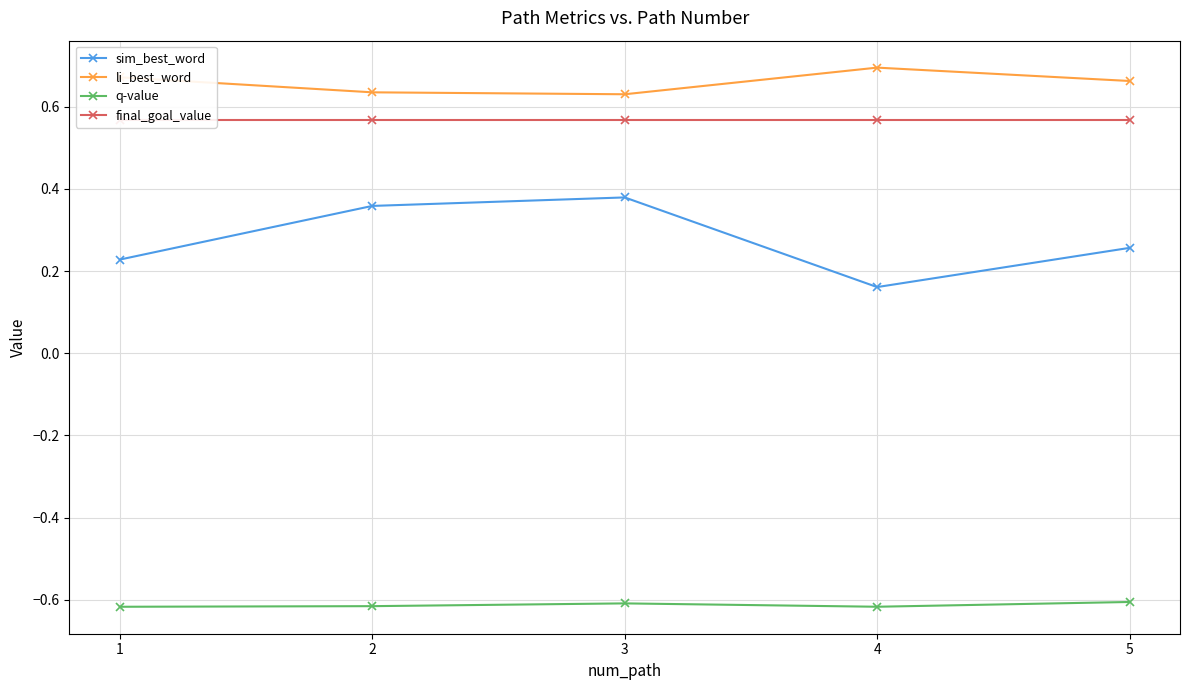

True or false: final_goal_value and q-value cross at least once.

False